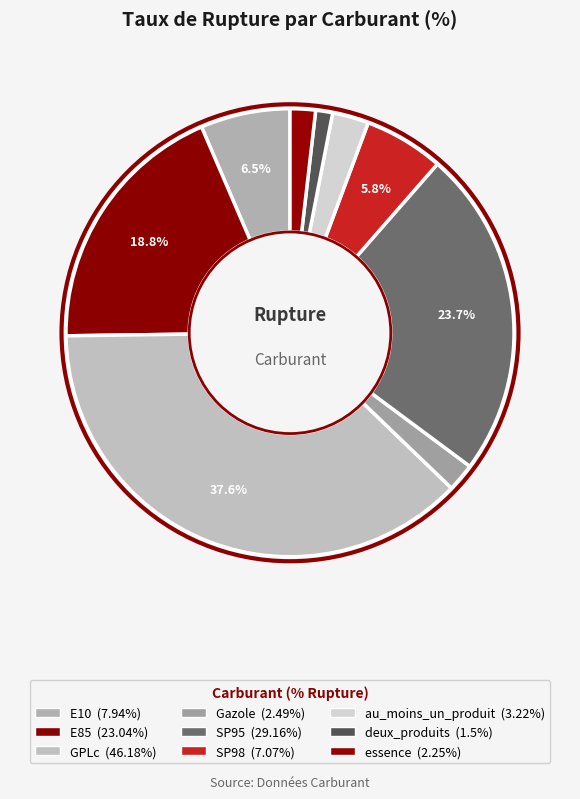

Count the number of slices in the pie.

9